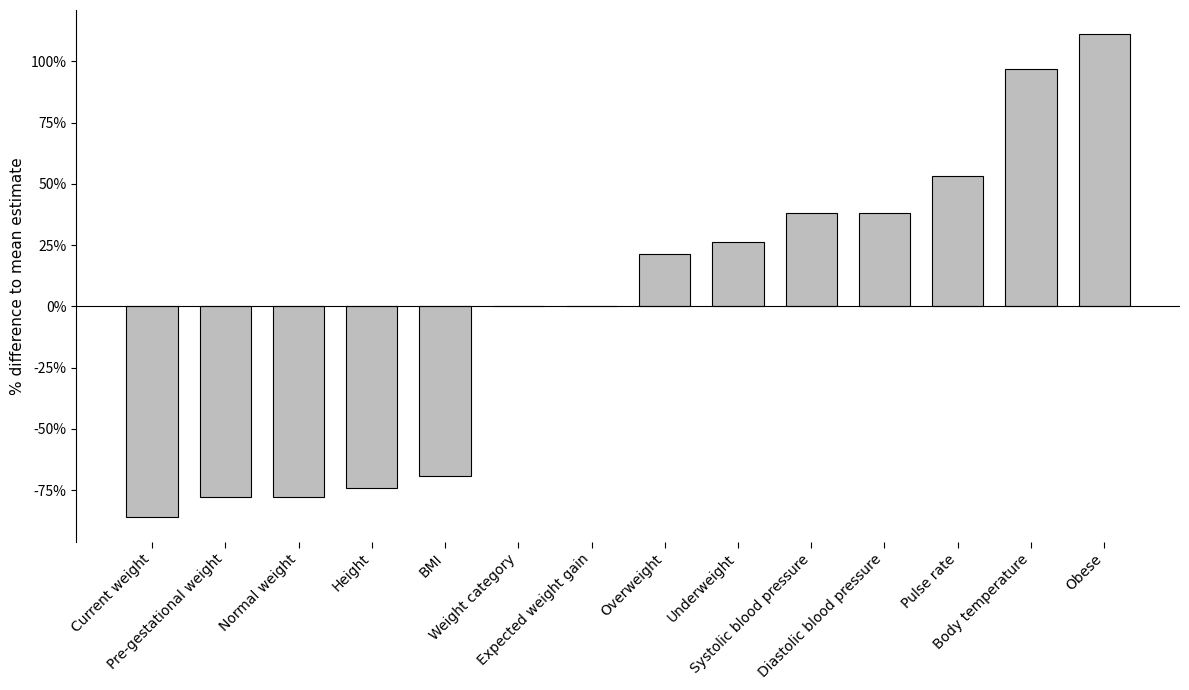

How many series are shown in this chart?

1